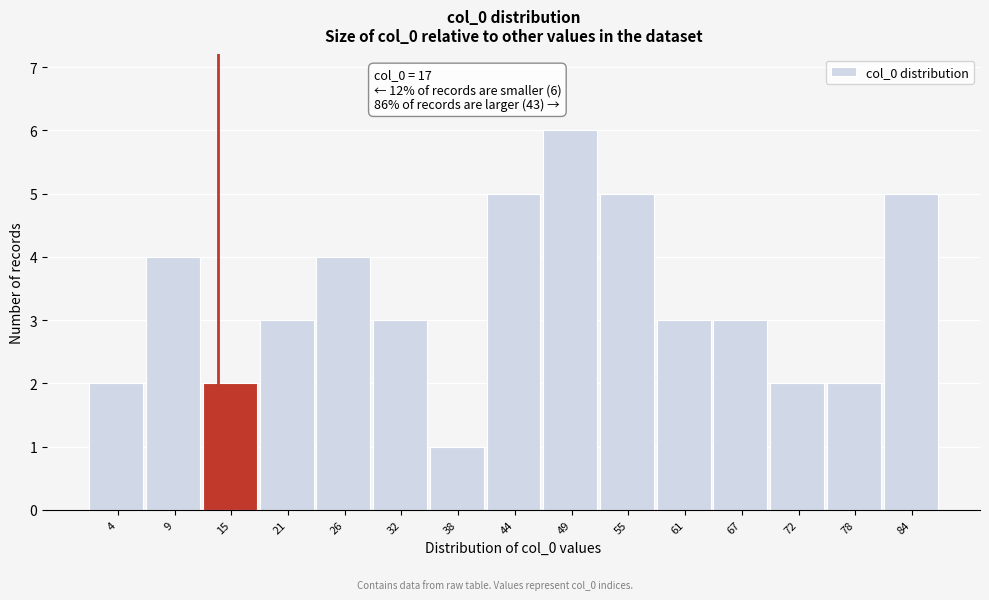

Reading left to right, transcribe all the data shown in this chart.

2	4	2	3	4	3	1	5	6	5	3	3	2	2	5